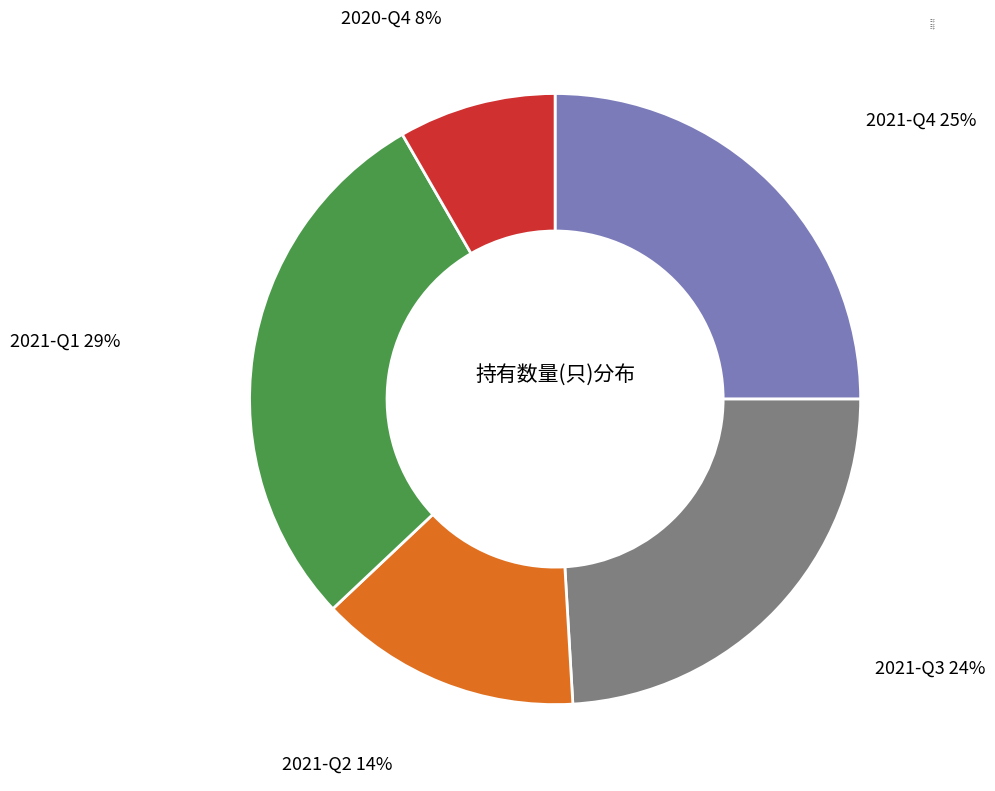

What is the smallest slice in the pie chart?

2020-Q4